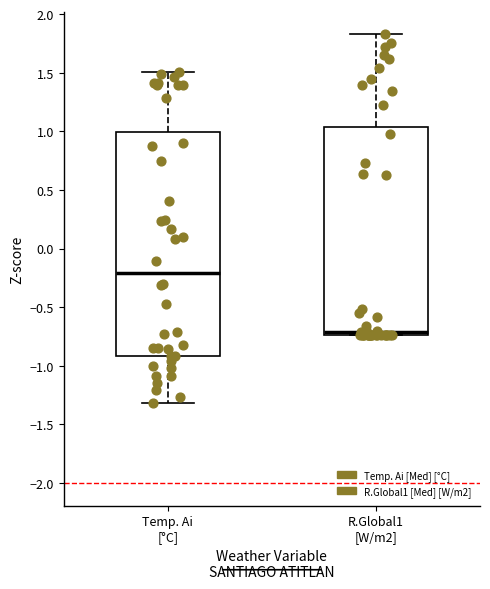

Which box's median line is the lowest?

R.Global1 [W/m2]